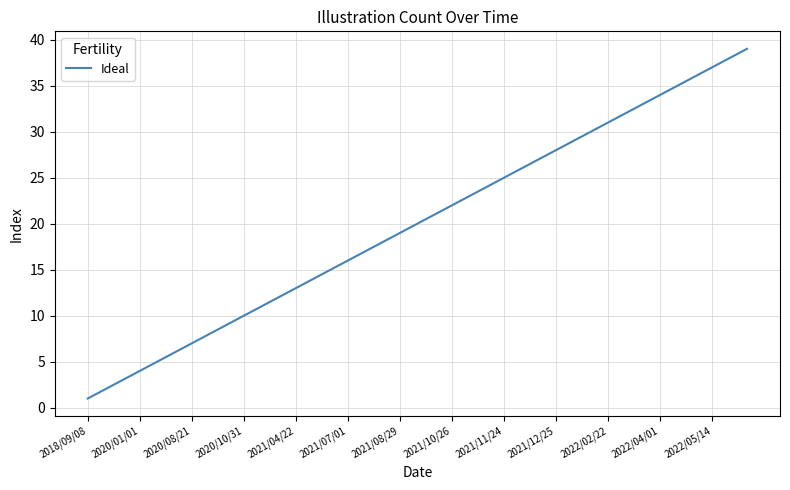

What is the difference between the maximum and minimum values?

38